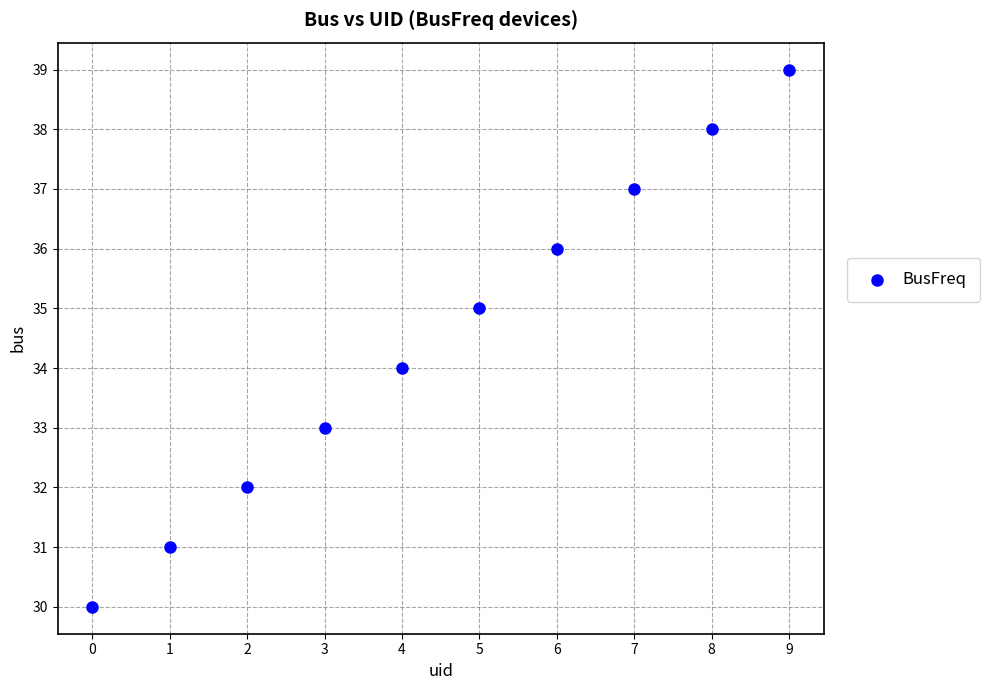

What is the range of Y values (max minus min)?

9